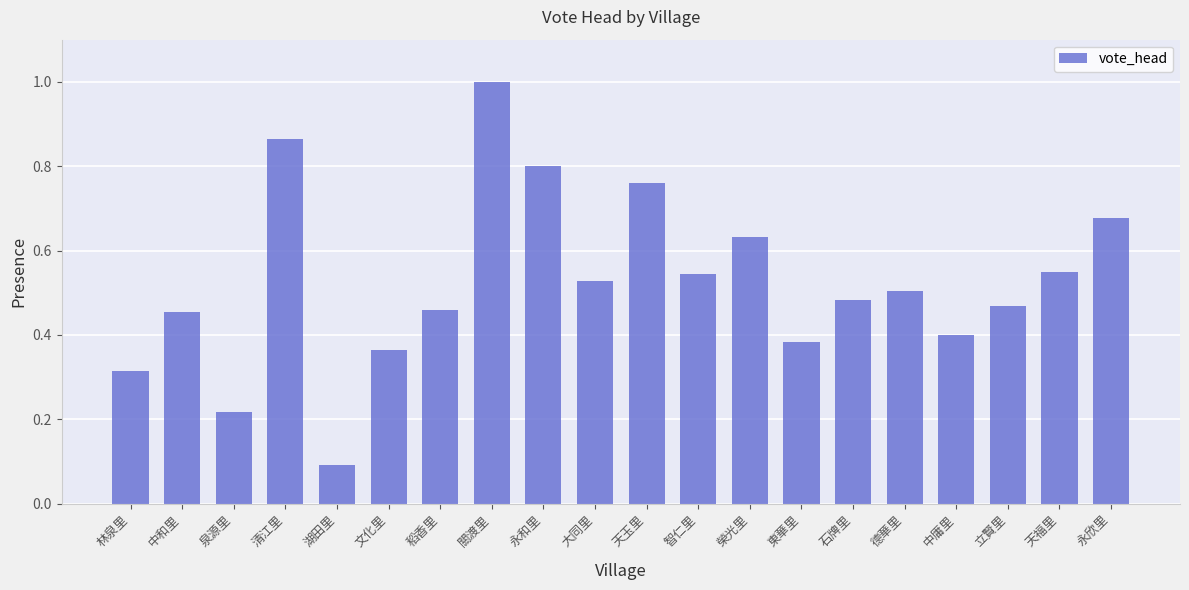

The value at 天玉里 is 0.8. True or false?

True